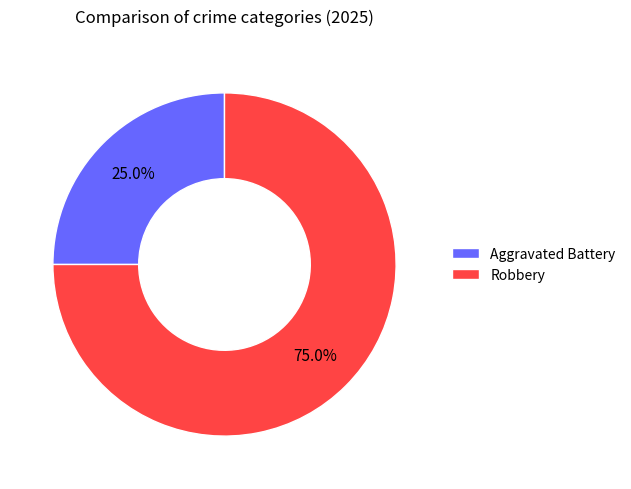

True or false: Aggravated Battery accounts for 25% of the total.

True